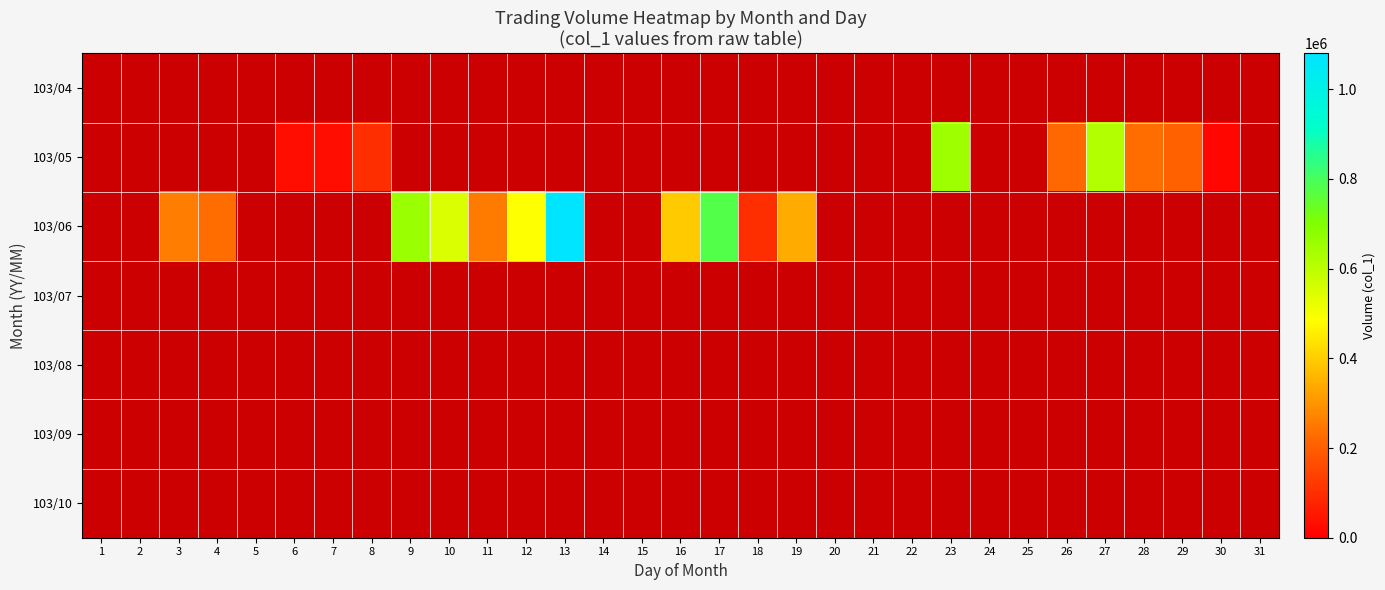

Which series has the widest spread of values?

103/06